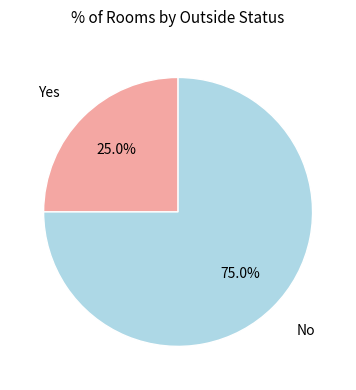

Does any single category account for the majority?

Yes